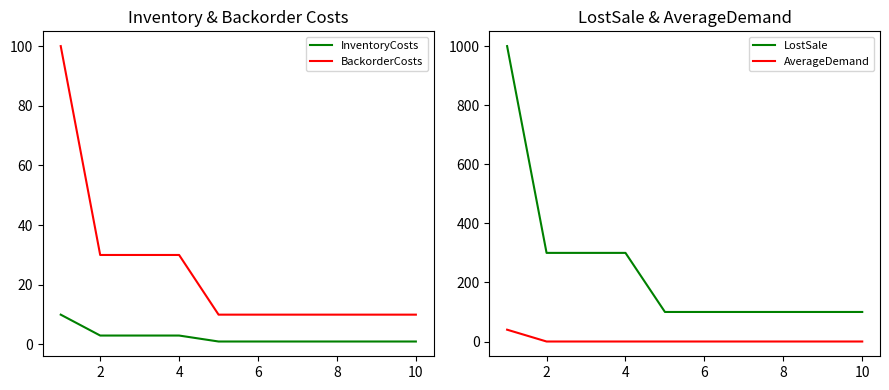

The InventoryCosts series shows 3 at 4. True or false?

True